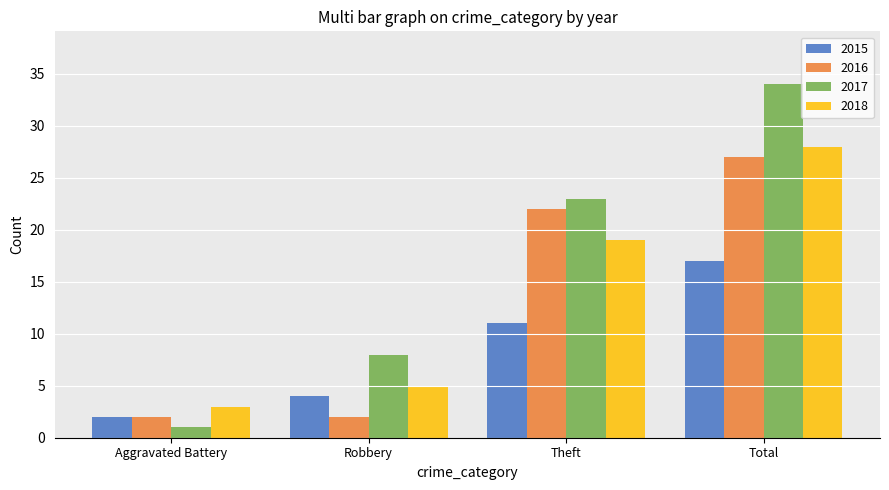

The 2018 series shows 5 at Robbery. True or false?

True